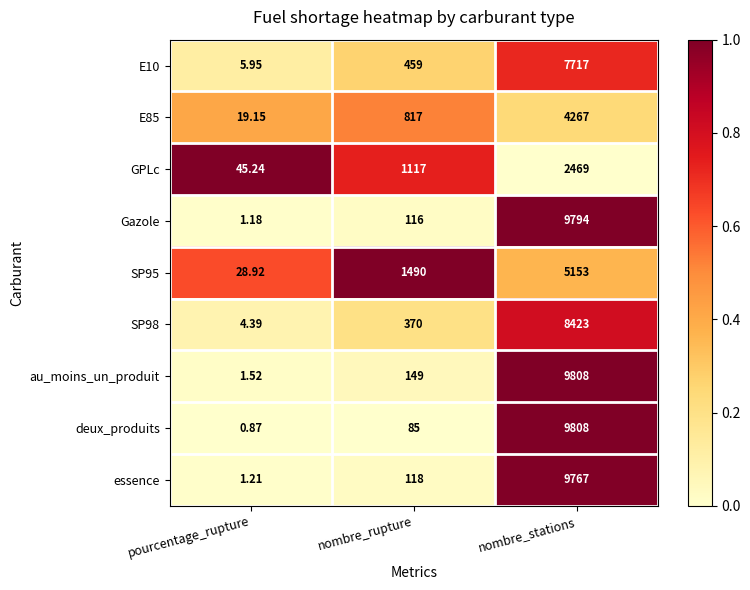

Which series has the largest total across all categories?

au_moins_un_produit